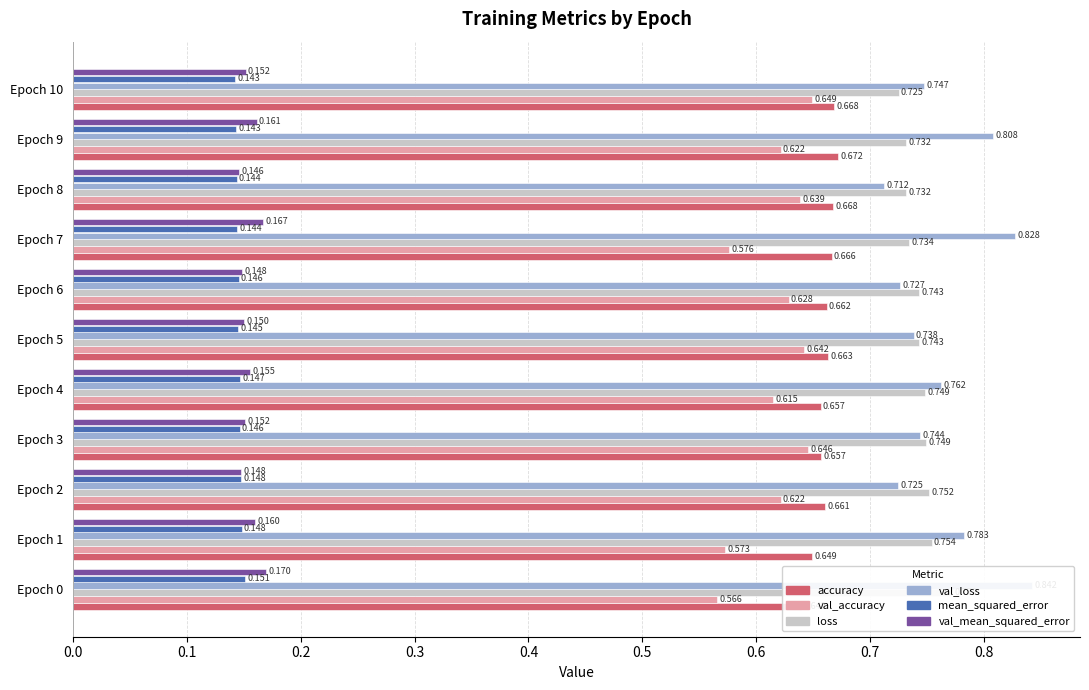

Which series has the largest total across all categories?

val_loss